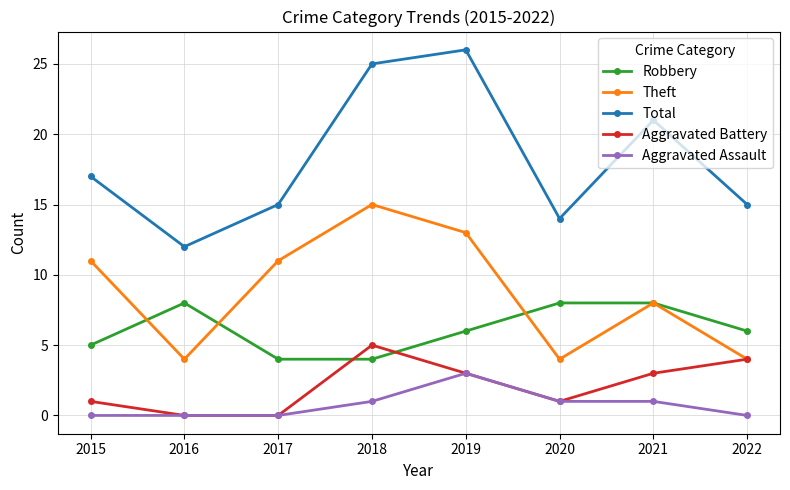

Does the chart display data point markers on the line(s)?

Yes